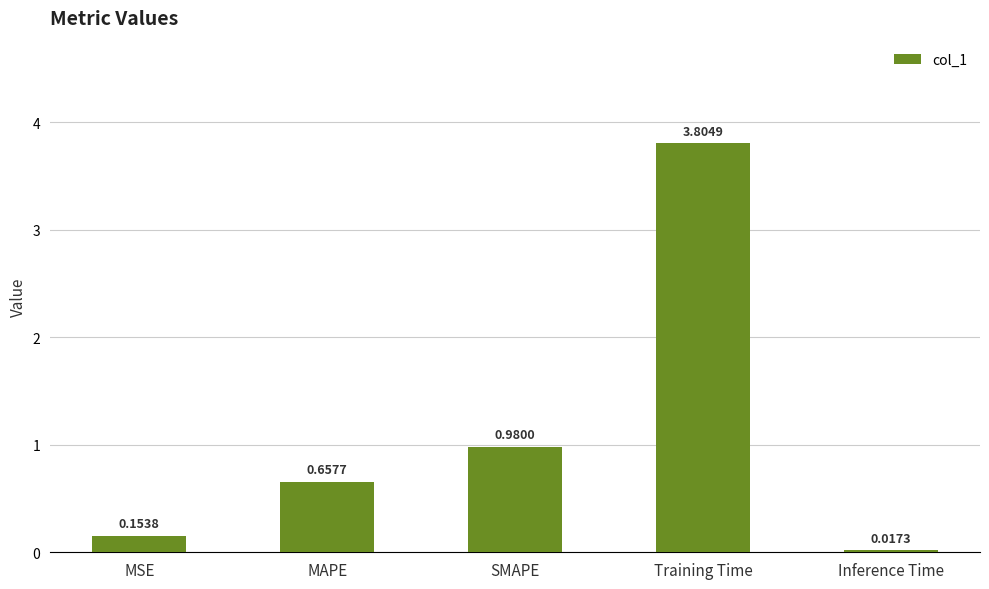

Rank the categories by value from lowest to highest.

Inference Time, MSE, MAPE, SMAPE, Training Time